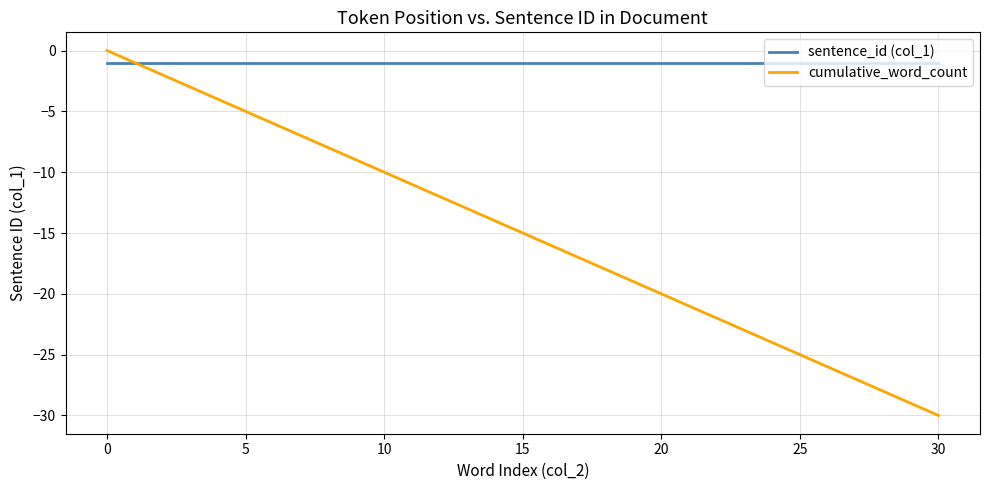

Rank the series by their average value, from lowest to highest.

cumulative_word_count, sentence_id (col_1)